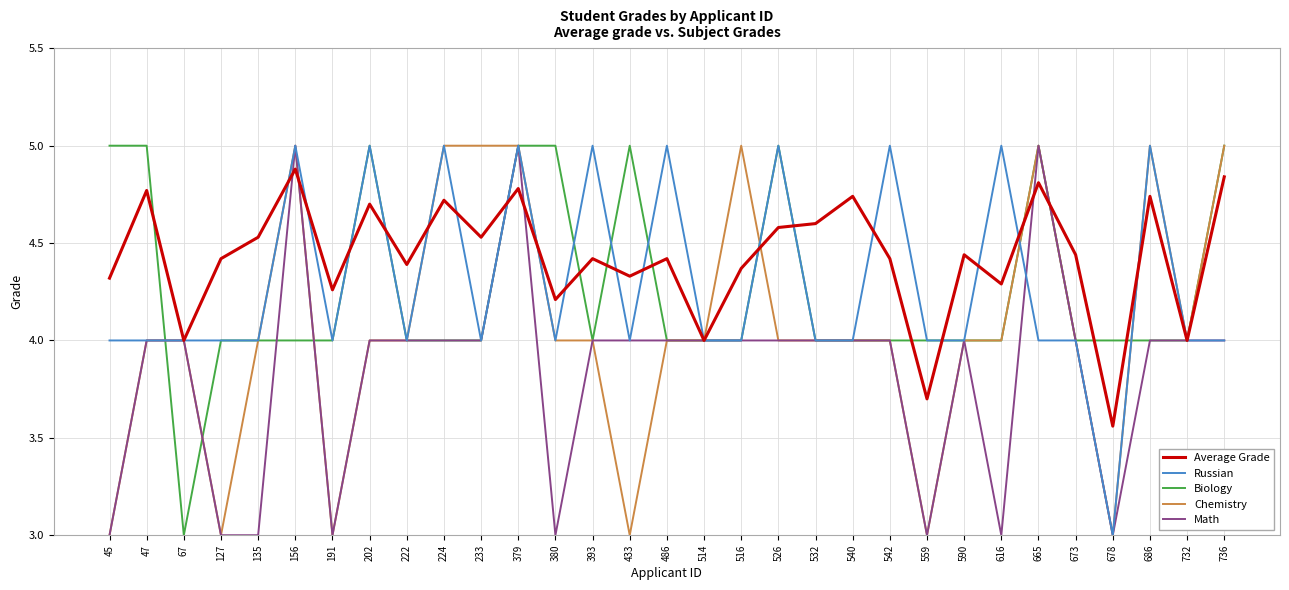

What is the sum of all Biology values?

132.0